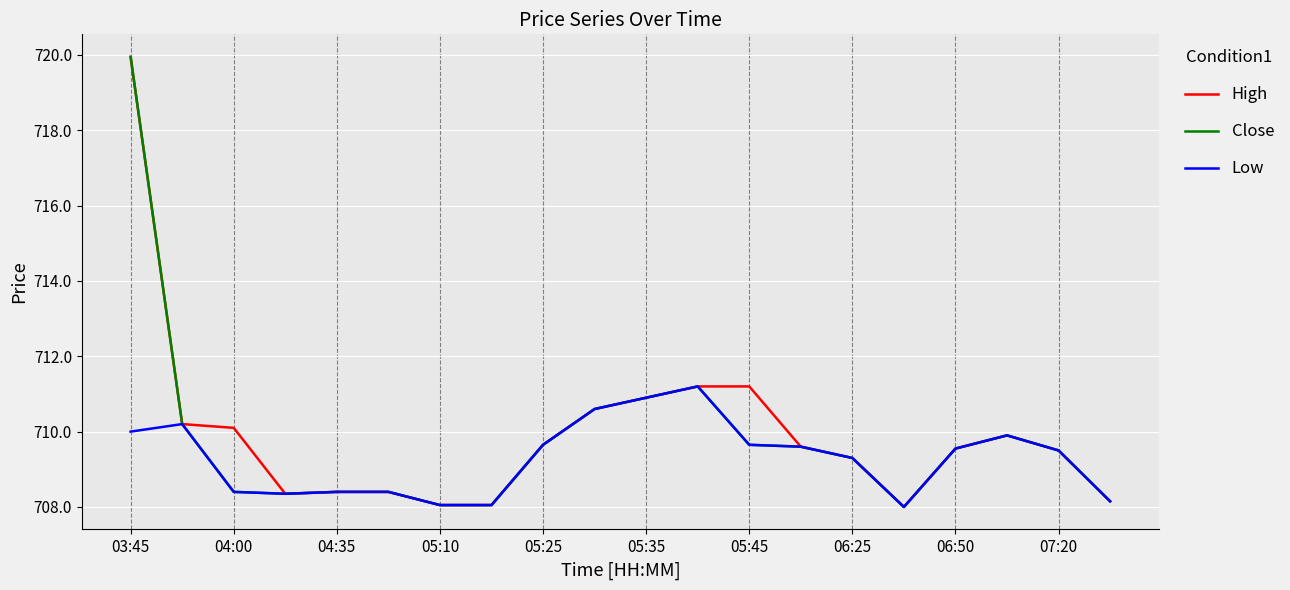

Which series has the largest total across all categories?

High